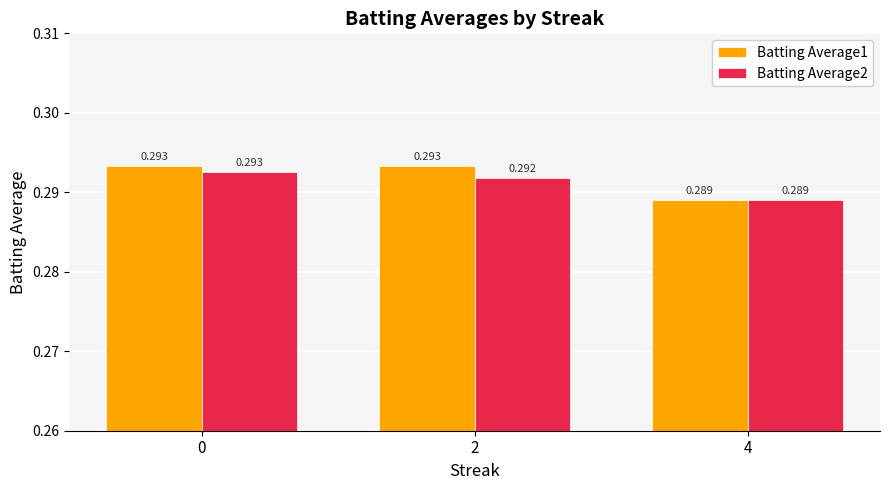

How many bars are there in each group?

2